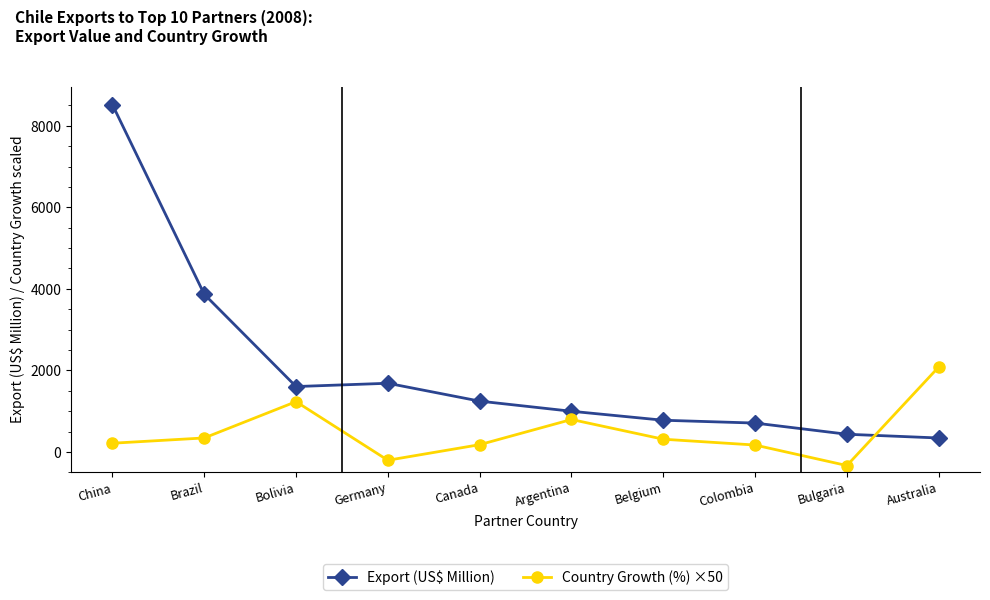

What is the average value of the Export (US$ Million) series?

2017.3